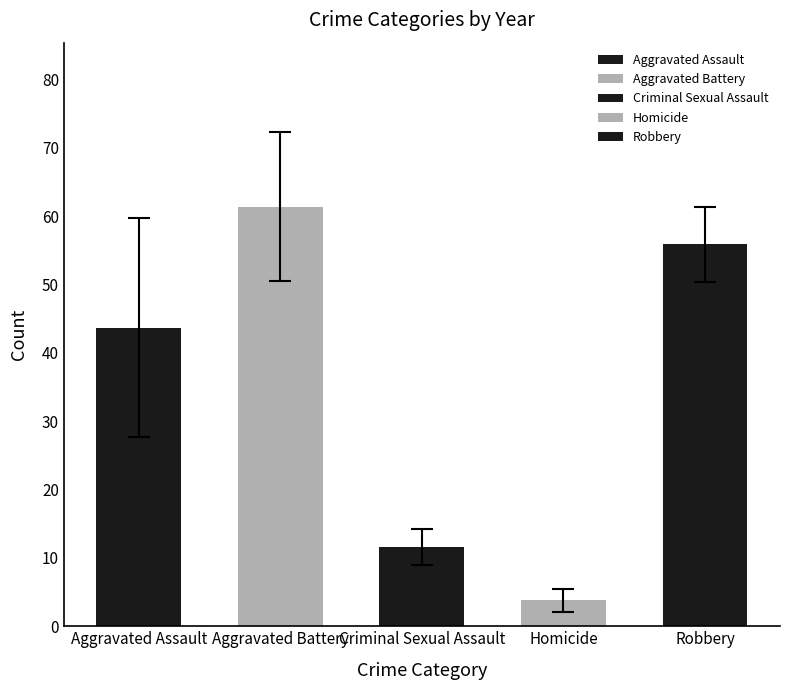

True or false: Homicide has a value of 7 at 2021.

False